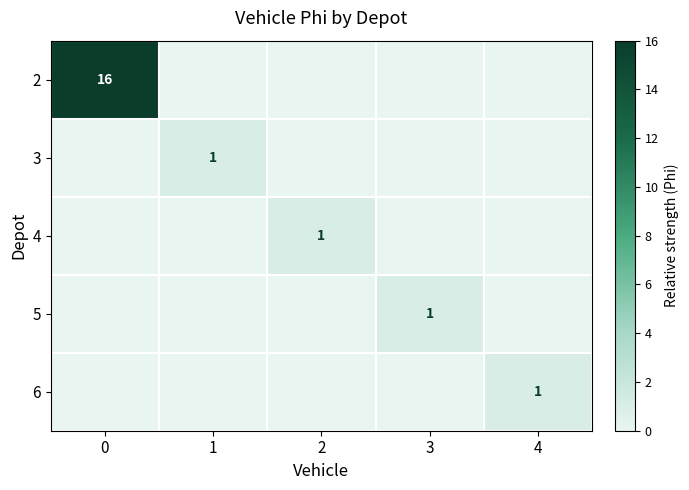

Is it true that 2 equals 16 at 0?

True